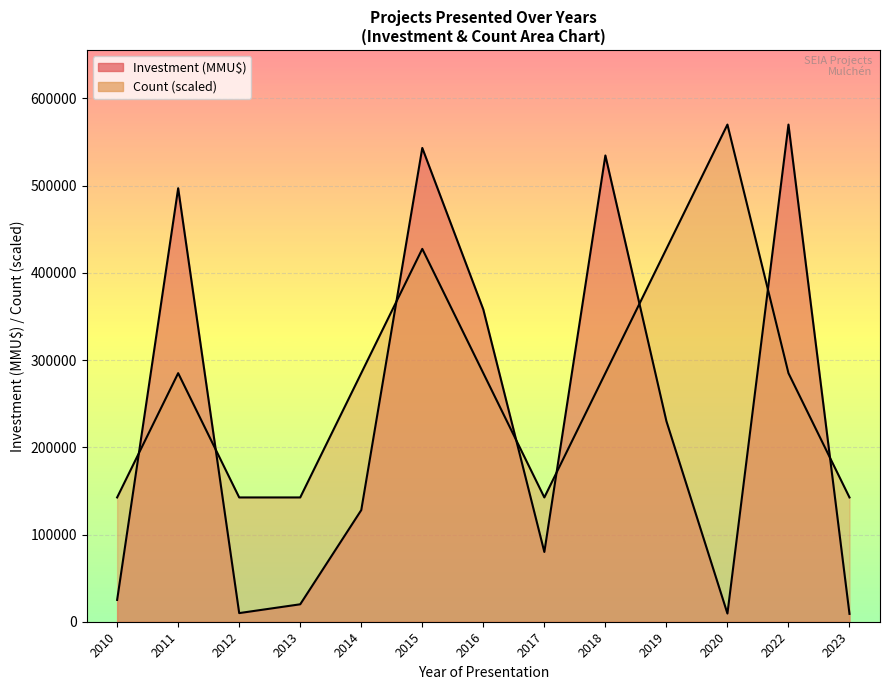

At 2014, list the series in order from smallest to largest.

Investment(MMU$), Count